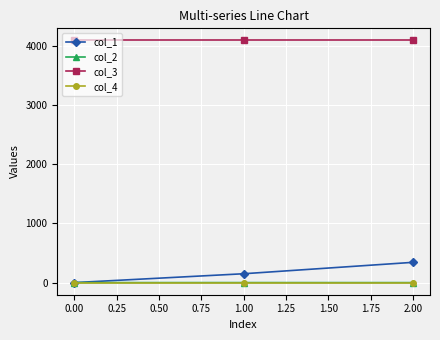

The col_3 series shows 1401.3 at 0.00. True or false?

False